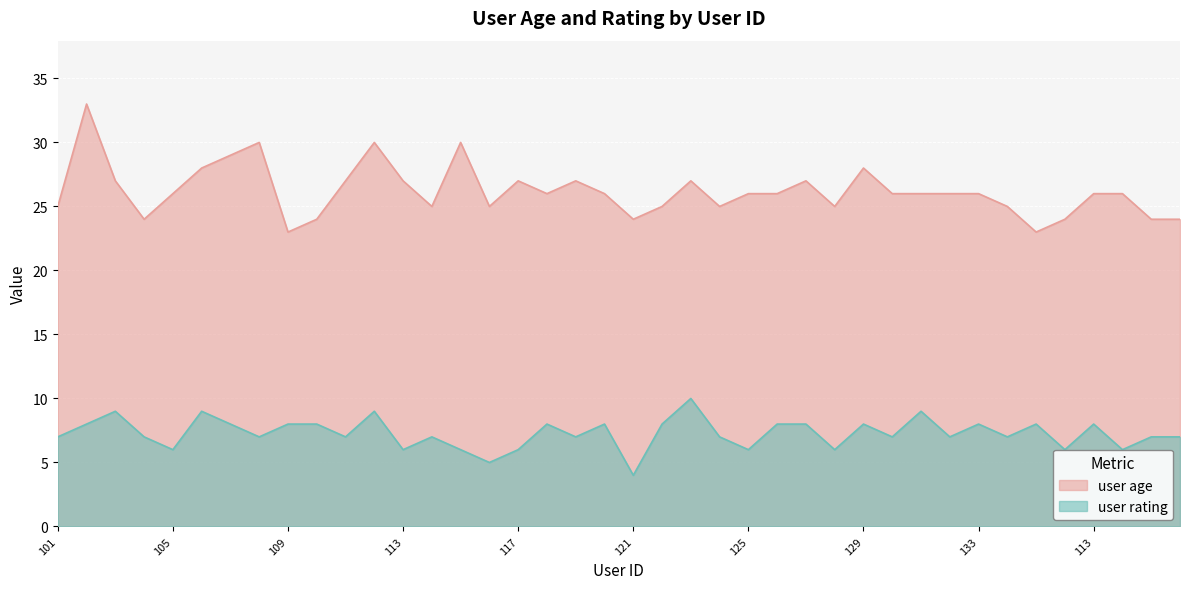

The user rating series shows 15 at 123. True or false?

False